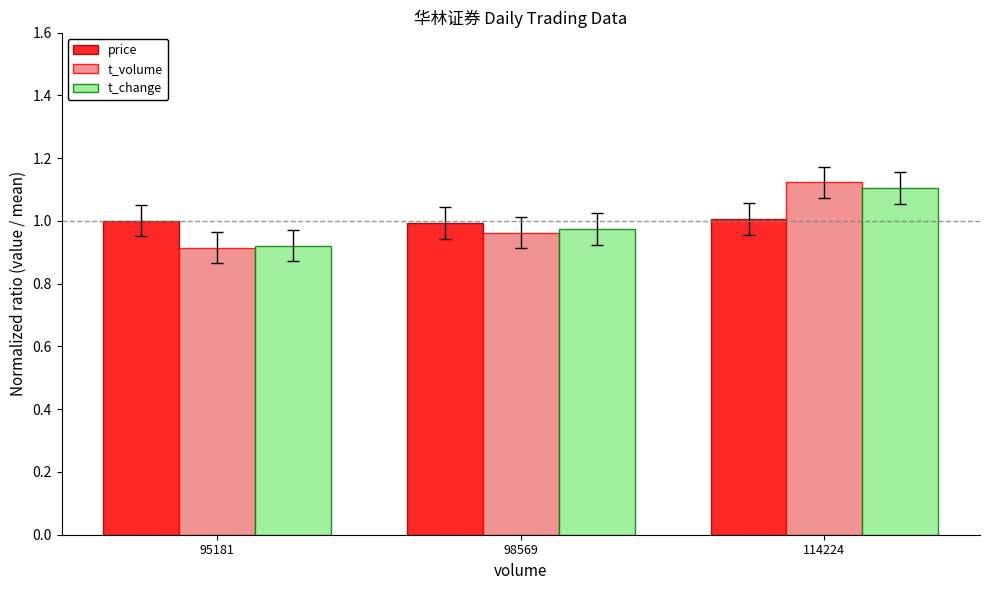

What is the total value across all series at 95181?

2.8